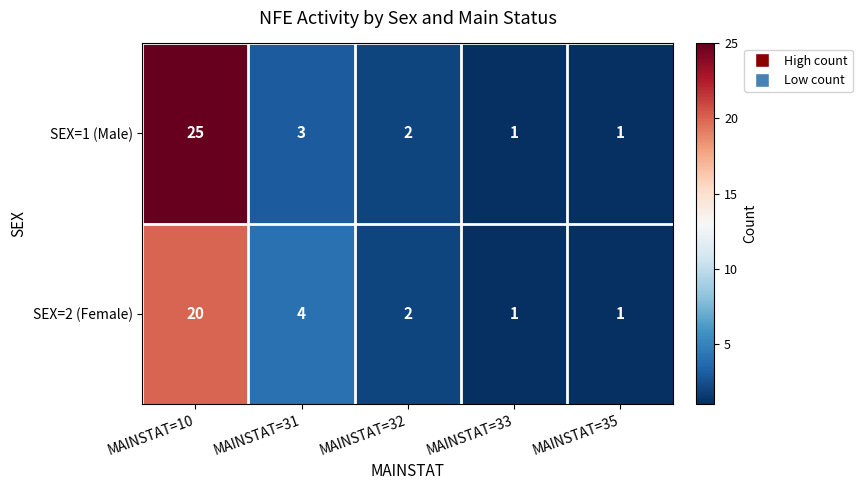

Rank the series by their average value, from lowest to highest.

SEX=2 (Female), SEX=1 (Male)